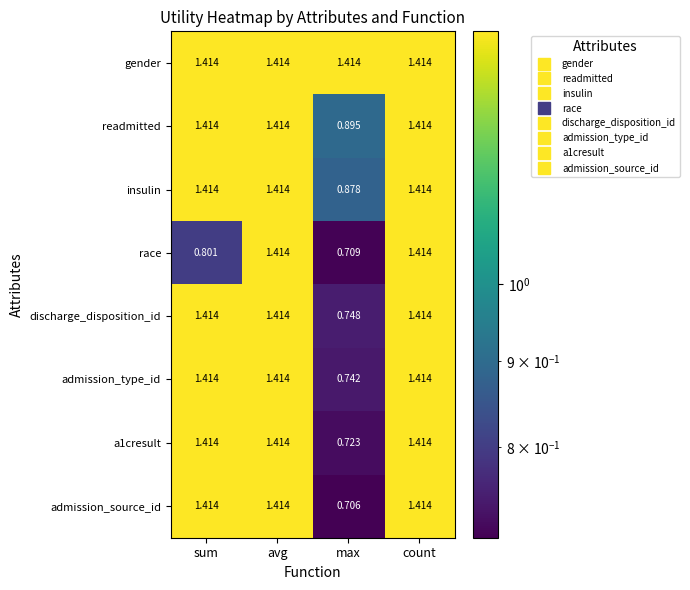

At how many categories does at least one series exceed 0?

4